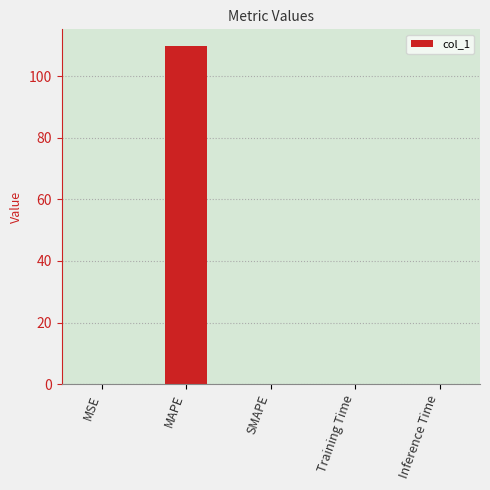

At which category does the chart reach its peak across all series?

MAPE